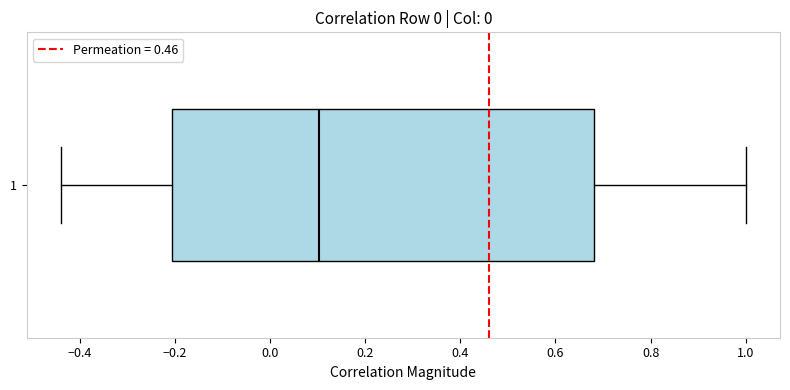

Where does the median line of the box at y = 1 sit on the x-axis? The values are not printed on the chart, so give them approximately, as read against the axis.

0.10